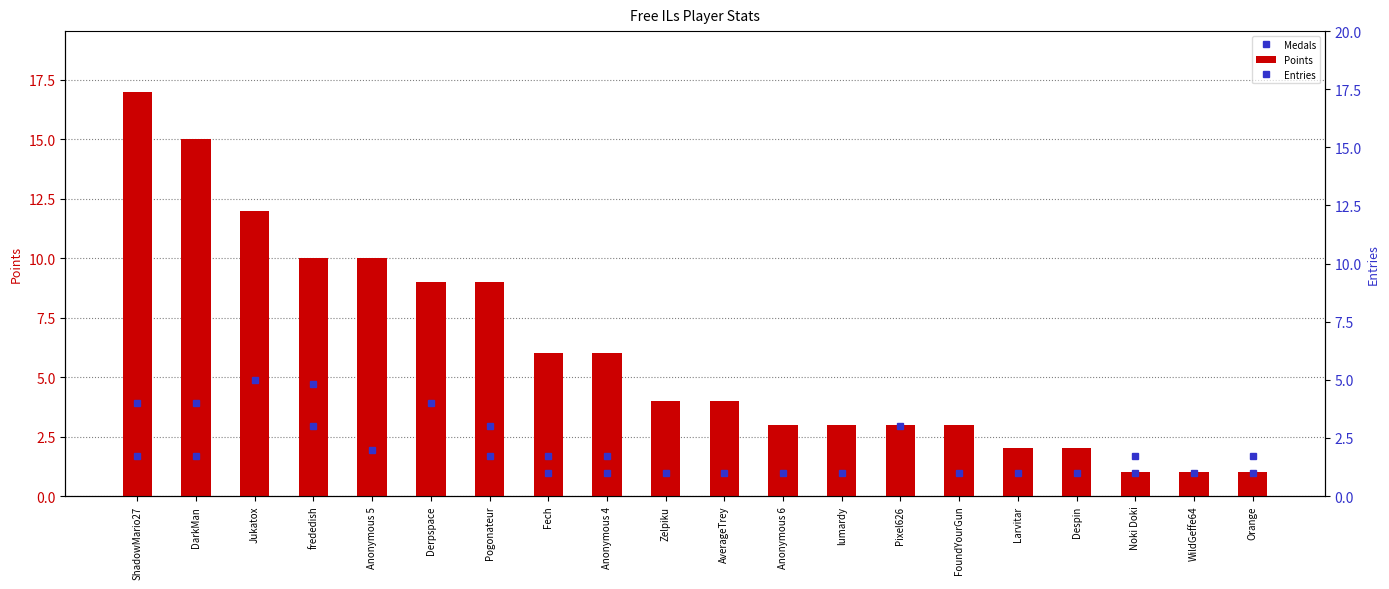

What is the difference between the maximum and minimum values in the Points series?

16